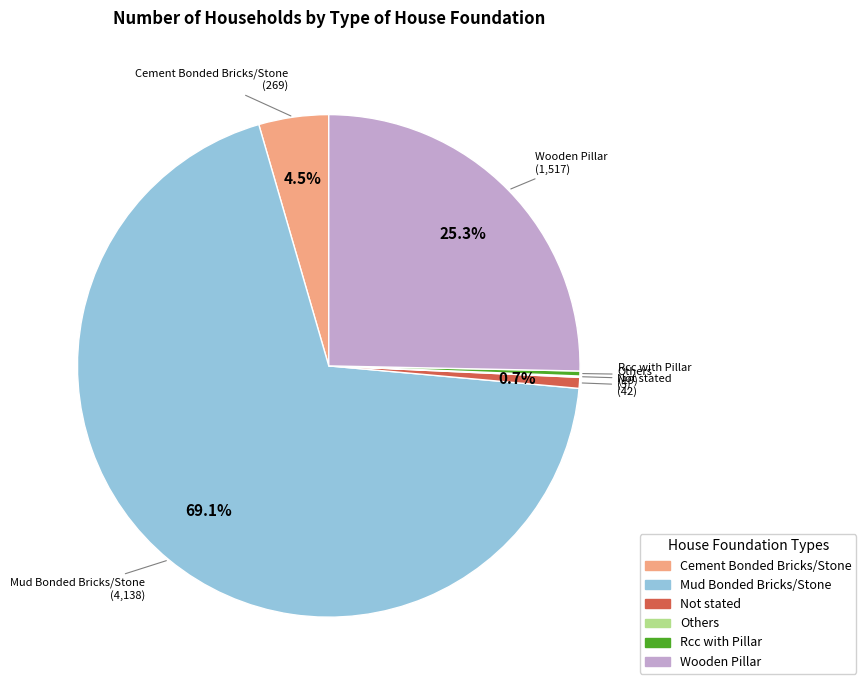

Is Cement Bonded Bricks/Stone the majority of the pie?

No